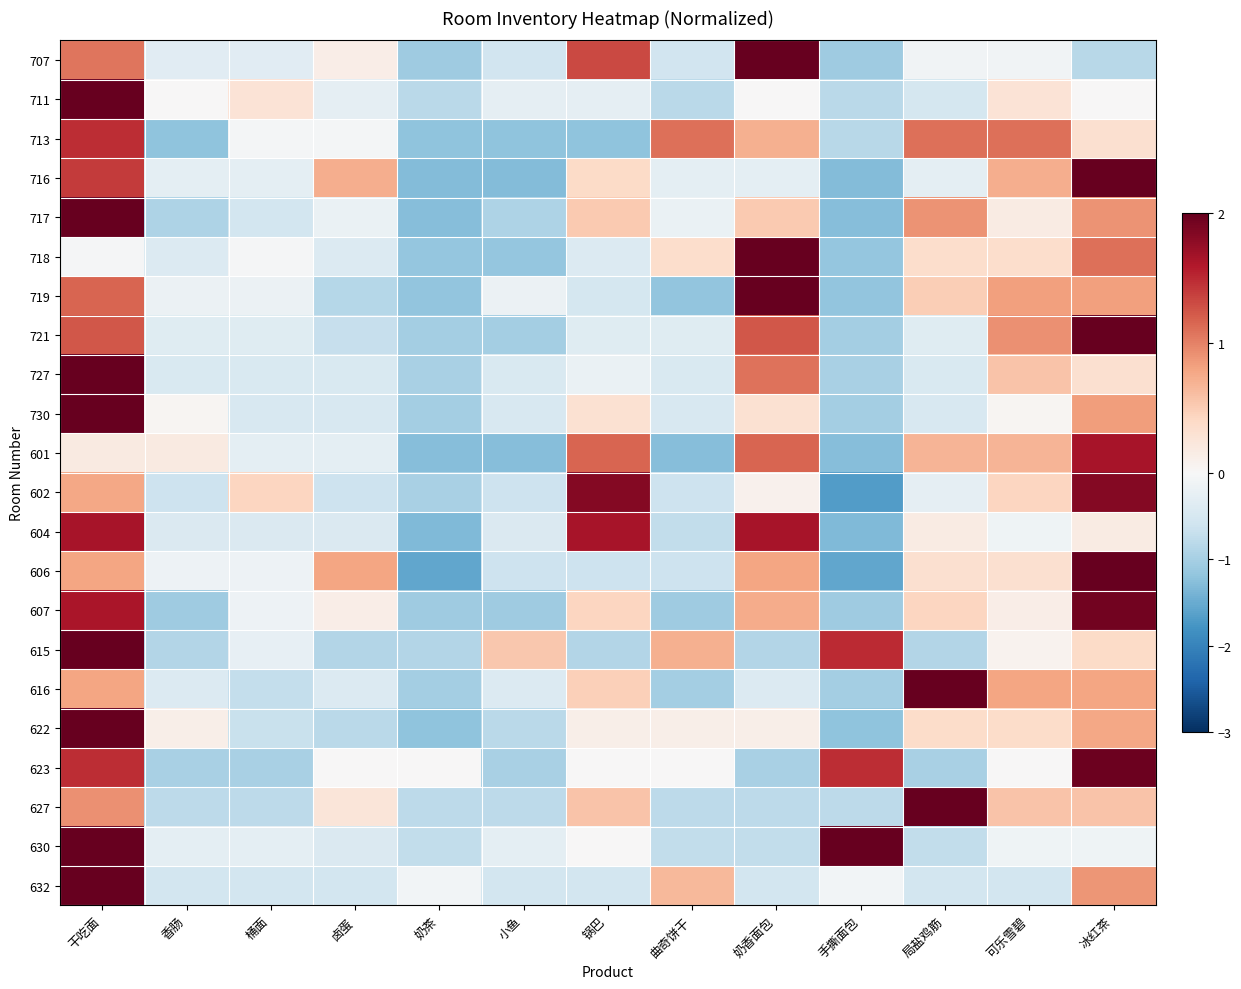

Reading left to right, extract all data points from this chart.

707: 干吃面=1.1	香肠=-0.3	桶面=-0.3	卤蛋=0.1	奶茶=-1.1	小鱼=-0.6	锅巴=1.3	曲奇饼干=-0.6	奶香面包=2.5	手撕面包=-1.1	局盐鸡筋=-0.1	可乐雪碧=-0.1	冰红茶=-0.8
711: 干吃面=3.2	香肠=0.0	桶面=0.3	卤蛋=-0.3	奶茶=-0.8	小鱼=-0.3	锅巴=-0.3	曲奇饼干=-0.8	奶香面包=0.0	手撕面包=-0.8	局盐鸡筋=-0.5	可乐雪碧=0.3	冰红茶=0.0
713: 干吃面=1.5	香肠=-1.2	桶面=-0.1	卤蛋=-0.1	奶茶=-1.2	小鱼=-1.2	锅巴=-1.2	曲奇饼干=1.1	奶香面包=0.7	手撕面包=-0.8	局盐鸡筋=1.1	可乐雪碧=1.1	冰红茶=0.3
716: 干吃面=1.4	香肠=-0.3	桶面=-0.3	卤蛋=0.7	奶茶=-1.3	小鱼=-1.3	锅巴=0.4	曲奇饼干=-0.3	奶香面包=-0.3	手撕面包=-1.3	局盐鸡筋=-0.3	可乐雪碧=0.7	冰红茶=2.1
717: 干吃面=2.3	香肠=-0.9	桶面=-0.6	卤蛋=-0.2	奶茶=-1.3	小鱼=-0.9	锅巴=0.5	曲奇饼干=-0.2	奶香面包=0.5	手撕面包=-1.3	局盐鸡筋=0.9	可乐雪碧=0.2	冰红茶=0.9
718: 干吃面=-0.0	香肠=-0.4	桶面=-0.0	卤蛋=-0.4	奶茶=-1.2	小鱼=-1.2	锅巴=-0.4	曲奇饼干=0.3	奶香面包=2.6	手撕面包=-1.2	局盐鸡筋=0.3	可乐雪碧=0.3	冰红茶=1.1
719: 干吃面=1.2	香肠=-0.2	桶面=-0.2	卤蛋=-0.9	奶茶=-1.2	小鱼=-0.2	锅巴=-0.5	曲奇饼干=-1.2	奶香面包=2.2	手撕面包=-1.2	局盐鸡筋=0.5	可乐雪碧=0.8	冰红茶=0.8
721: 干吃面=1.2	香肠=-0.4	桶面=-0.4	卤蛋=-0.7	奶茶=-1.0	小鱼=-1.0	锅巴=-0.4	曲奇饼干=-0.4	奶香面包=1.2	手撕面包=-1.0	局盐鸡筋=-0.4	可乐雪碧=0.9	冰红茶=2.2
727: 干吃面=2.9	香肠=-0.5	桶面=-0.5	卤蛋=-0.5	奶茶=-1.0	小鱼=-0.5	锅巴=-0.2	曲奇饼干=-0.5	奶香面包=1.1	手撕面包=-1.0	局盐鸡筋=-0.5	可乐雪碧=0.6	冰红茶=0.3
730: 干吃面=3.0	香肠=0.0	桶面=-0.5	卤蛋=-0.5	奶茶=-1.0	小鱼=-0.5	锅巴=0.3	曲奇饼干=-0.5	奶香面包=0.3	手撕面包=-1.0	局盐鸡筋=-0.5	可乐雪碧=0.0	冰红茶=0.8
601: 干吃面=0.2	香肠=0.2	桶面=-0.3	卤蛋=-0.3	奶茶=-1.3	小鱼=-1.3	锅巴=1.2	曲奇饼干=-1.3	奶香面包=1.2	手撕面包=-1.3	局盐鸡筋=0.7	可乐雪碧=0.7	冰红茶=1.6
602: 干吃面=0.8	香肠=-0.6	桶面=0.4	卤蛋=-0.6	奶茶=-1.0	小鱼=-0.6	锅巴=1.8	曲奇饼干=-0.6	奶香面包=0.1	手撕面包=-1.7	局盐鸡筋=-0.3	可乐雪碧=0.4	冰红茶=1.8
604: 干吃面=1.6	香肠=-0.4	桶面=-0.4	卤蛋=-0.4	奶茶=-1.3	小鱼=-0.4	锅巴=1.6	曲奇饼干=-0.7	奶香面包=1.6	手撕面包=-1.3	局盐鸡筋=0.2	可乐雪碧=-0.1	冰红茶=0.2
606: 干吃面=0.8	香肠=-0.1	桶面=-0.1	卤蛋=0.8	奶茶=-1.6	小鱼=-0.6	锅巴=-0.6	曲奇饼干=-0.6	奶香面包=0.8	手撕面包=-1.6	局盐鸡筋=0.3	可乐雪碧=0.3	冰红茶=2.2
607: 干吃面=1.6	香肠=-1.1	桶面=-0.2	卤蛋=0.1	奶茶=-1.1	小鱼=-1.1	锅巴=0.4	曲奇饼干=-1.1	奶香面包=0.7	手撕面包=-1.1	局盐鸡筋=0.4	可乐雪碧=0.1	冰红茶=1.9
615: 干吃面=2.3	香肠=-0.9	桶面=-0.2	卤蛋=-0.9	奶茶=-0.9	小鱼=0.5	锅巴=-0.9	曲奇饼干=0.7	奶香面包=-0.9	手撕面包=1.5	局盐鸡筋=-0.9	可乐雪碧=0.1	冰红茶=0.4
616: 干吃面=0.8	香肠=-0.4	桶面=-0.7	卤蛋=-0.4	奶茶=-1.0	小鱼=-0.4	锅巴=0.5	曲奇饼干=-1.0	奶香面包=-0.4	手撕面包=-1.0	局盐鸡筋=2.6	可乐雪碧=0.8	冰红茶=0.8
622: 干吃面=2.7	香肠=0.1	桶面=-0.7	卤蛋=-0.8	奶茶=-1.2	小鱼=-0.8	锅巴=0.1	曲奇饼干=0.1	奶香面包=0.1	手撕面包=-1.2	局盐鸡筋=0.4	可乐雪碧=0.4	冰红茶=0.8
623: 干吃面=1.5	香肠=-1.0	桶面=-1.0	卤蛋=0.0	奶茶=0.0	小鱼=-1.0	锅巴=0.0	曲奇饼干=0.0	奶香面包=-1.0	手撕面包=1.5	局盐鸡筋=-1.0	可乐雪碧=0.0	冰红茶=2.0
627: 干吃面=0.9	香肠=-0.8	桶面=-0.8	卤蛋=0.2	奶茶=-0.8	小鱼=-0.8	锅巴=0.6	曲奇饼干=-0.8	奶香面包=-0.8	手撕面包=-0.8	局盐鸡筋=2.6	可乐雪碧=0.6	冰红茶=0.6
630: 干吃面=2.3	香肠=-0.3	桶面=-0.3	卤蛋=-0.4	奶茶=-0.7	小鱼=-0.3	锅巴=0.0	曲奇饼干=-0.7	奶香面包=-0.7	手撕面包=2.3	局盐鸡筋=-0.7	可乐雪碧=-0.1	冰红茶=-0.1
632: 干吃面=3.1	香肠=-0.6	桶面=-0.6	卤蛋=-0.6	奶茶=-0.1	小鱼=-0.6	锅巴=-0.6	曲奇饼干=0.6	奶香面包=-0.6	手撕面包=-0.1	局盐鸡筋=-0.6	可乐雪碧=-0.6	冰红茶=0.9